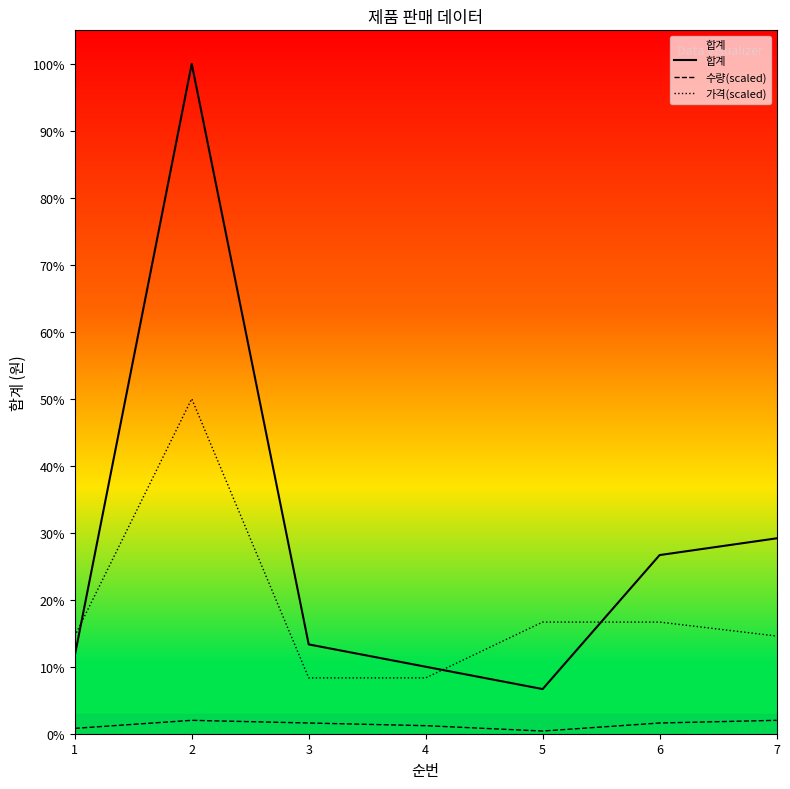

True or false: 합계 and 수량(scaled) cross at least once.

False